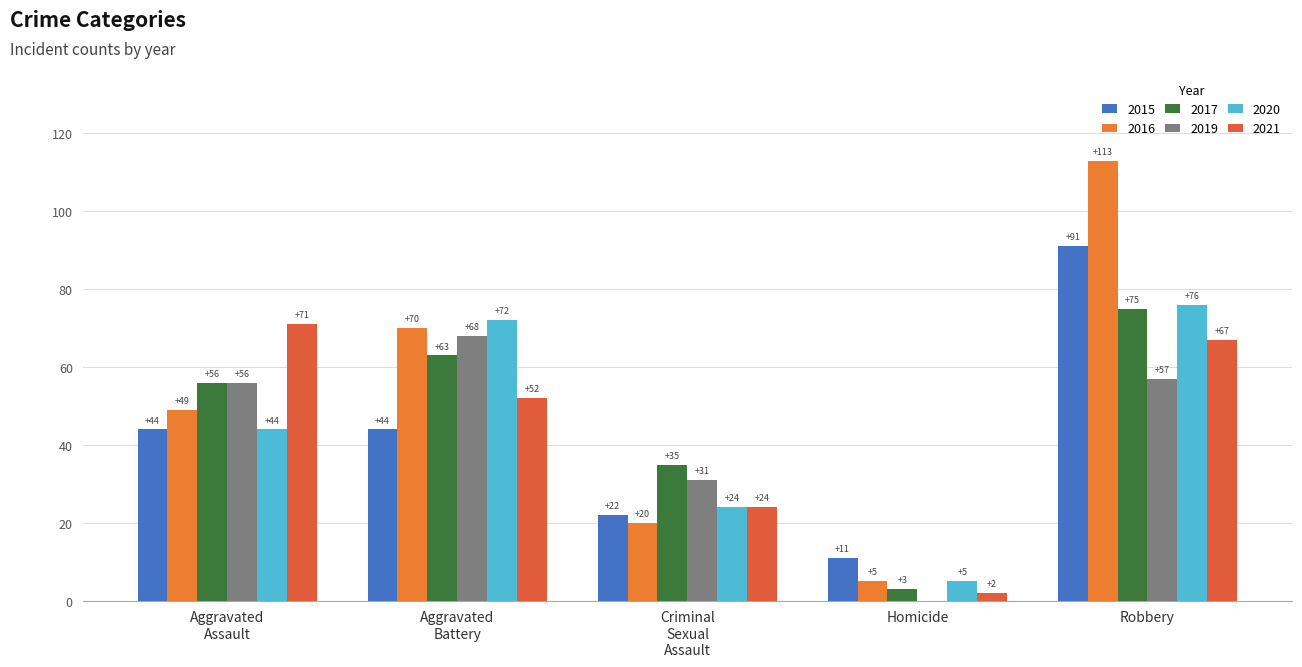

Reading left to right, transcribe all the data shown in this chart.

2015: 44	44	22	11	91
2016: 49	70	20	5	113
2017: 56	63	35	3	75
2019: 56	68	31	0	57
2020: 44	72	24	5	76
2021: 71	52	24	2	67